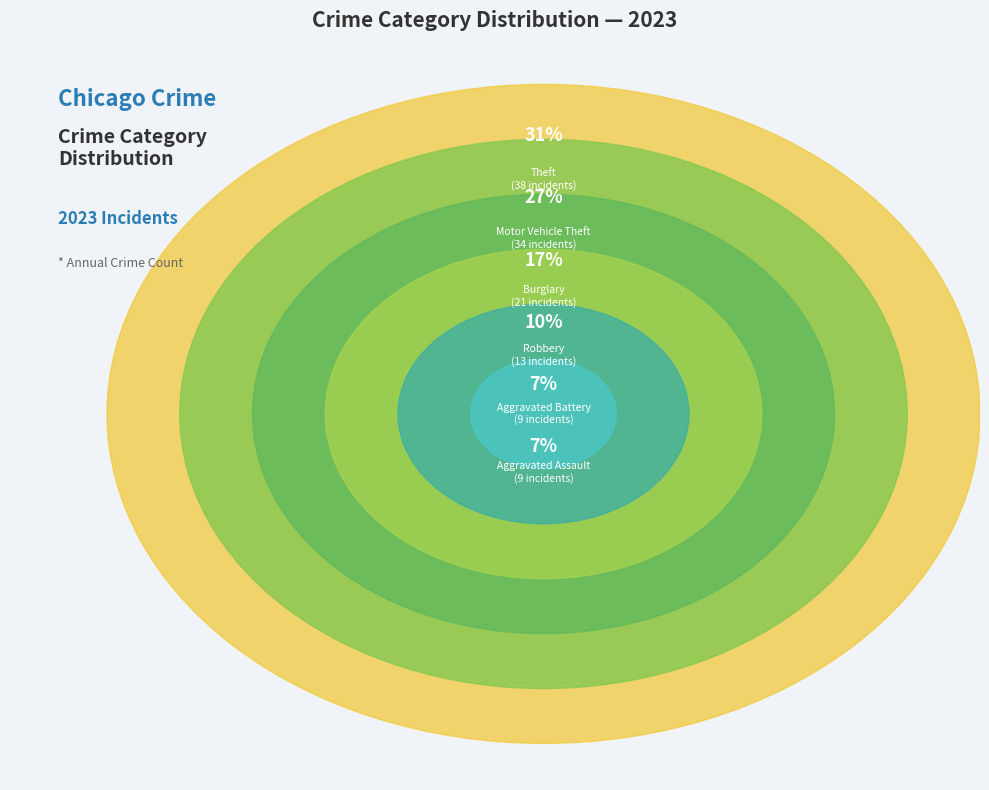

What is the change in value from Aggravated Assault to Burglary?

+12